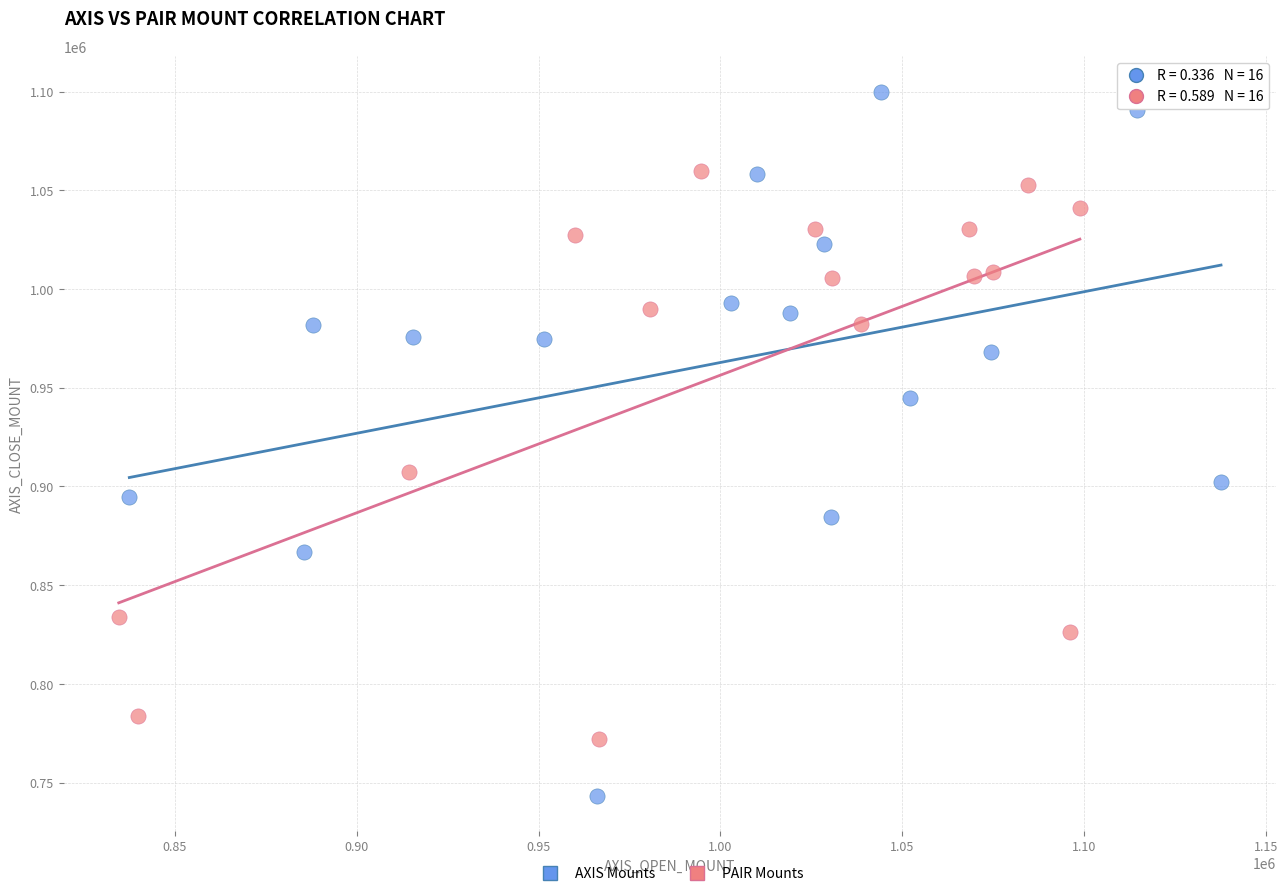

Which series contains the lowest Y value?

AXIS Mounts